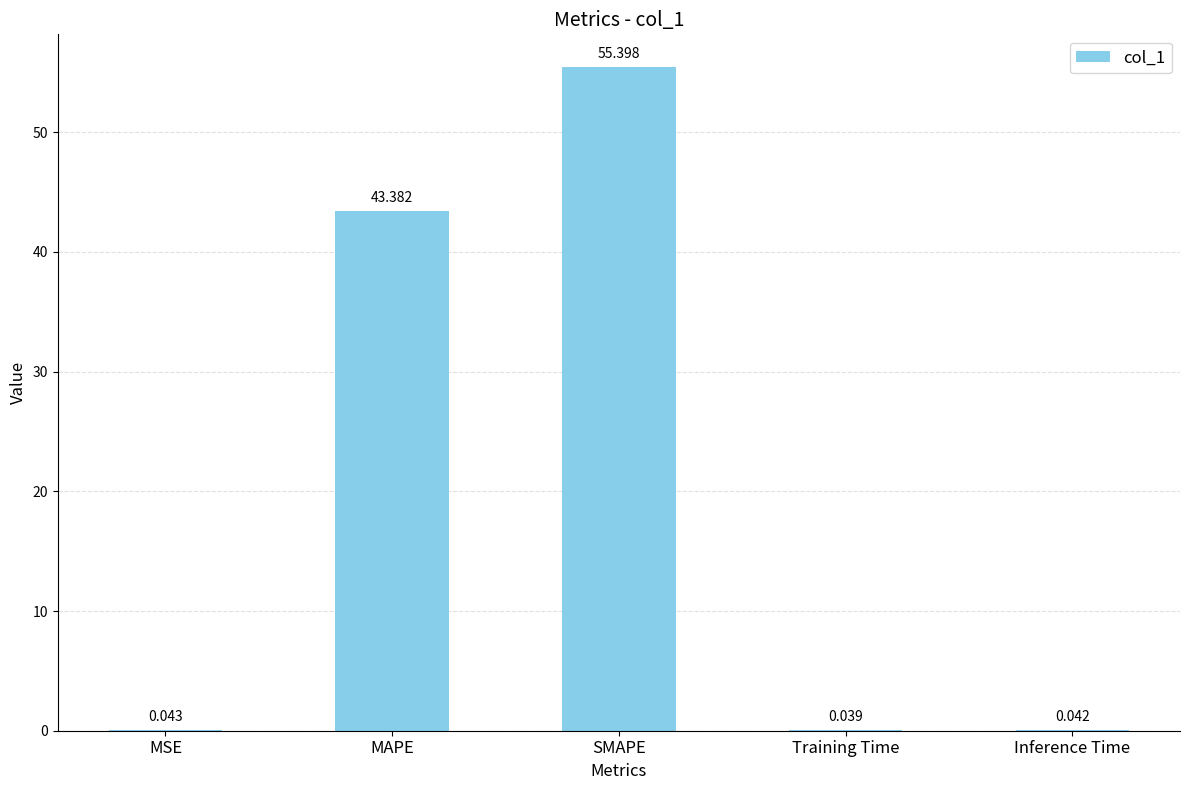

Which has a higher value, MAPE or MSE?

MAPE